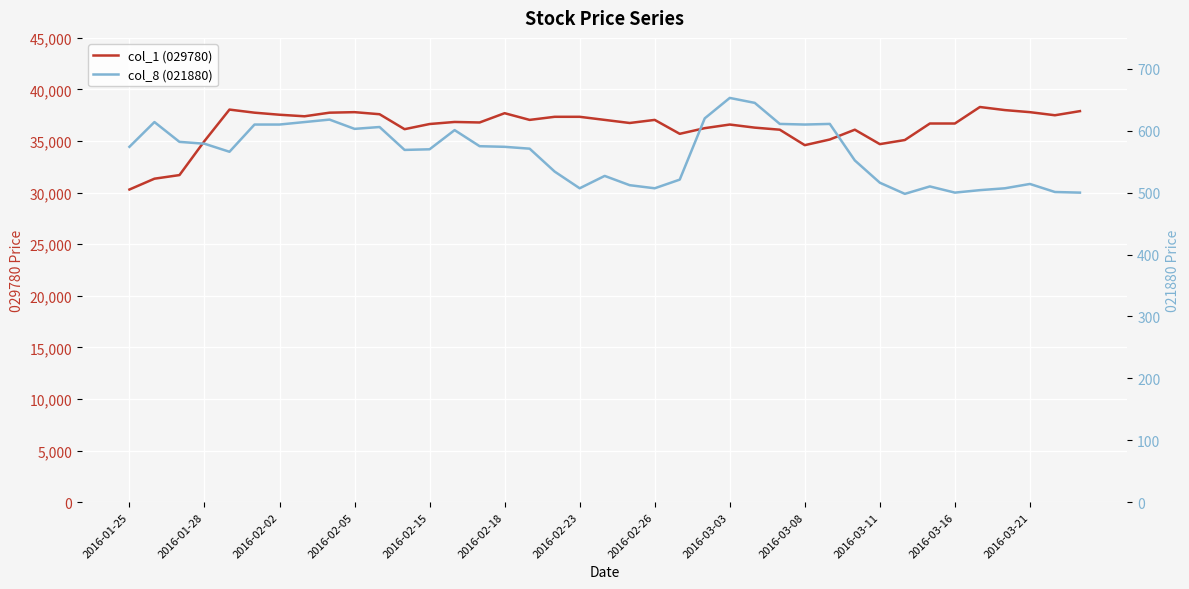

How many interior local peaks does the col_1 (029780) series have?

8